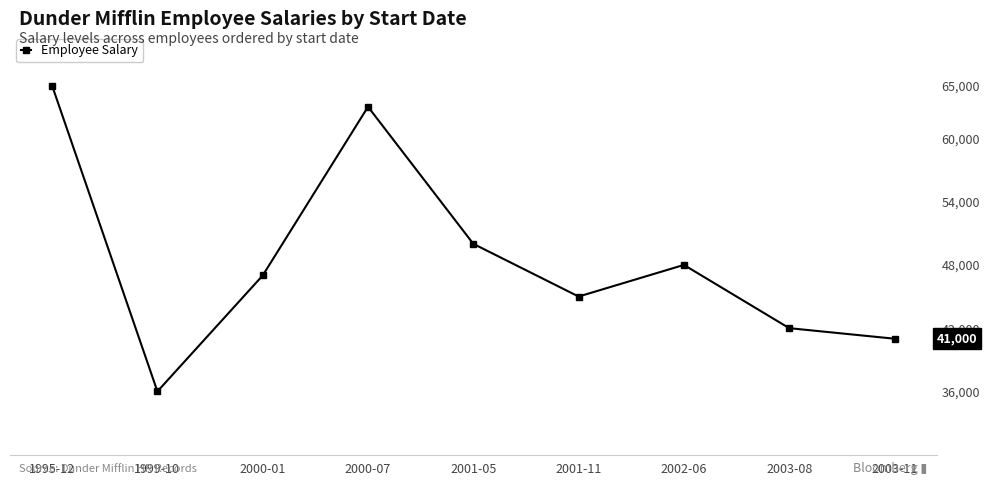

Reading left to right, transcribe all the data shown in this chart.

65000	36000	47000	63000	50000	45000	48000	42000	41000